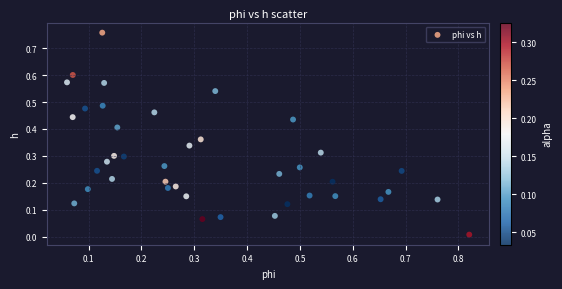

What is the range of Y values (max minus min)?

0.7